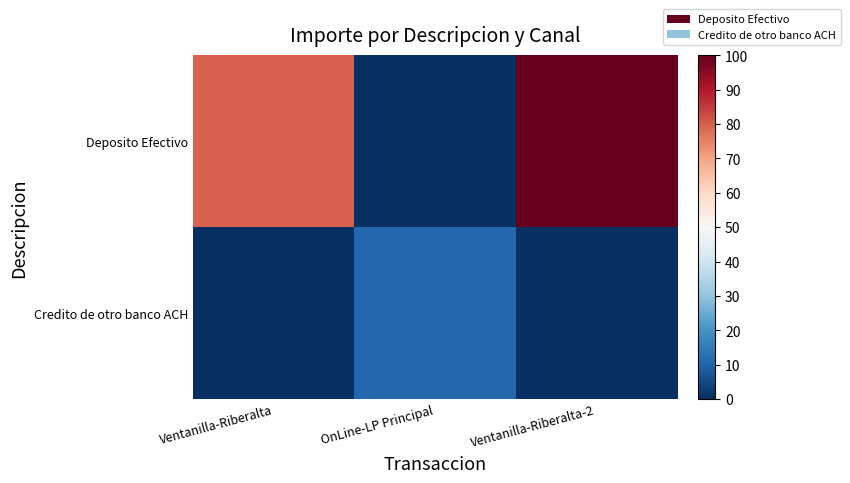

Reading left to right, list all the values displayed in this chart.

Deposito Efectivo: Ventanilla-Riberalta=79.9	OnLine-LP Principal=0.0	Ventanilla-Riberalta-2=100.0
Credito de otro banco ACH: Ventanilla-Riberalta=0.0	OnLine-LP Principal=10.6	Ventanilla-Riberalta-2=0.0